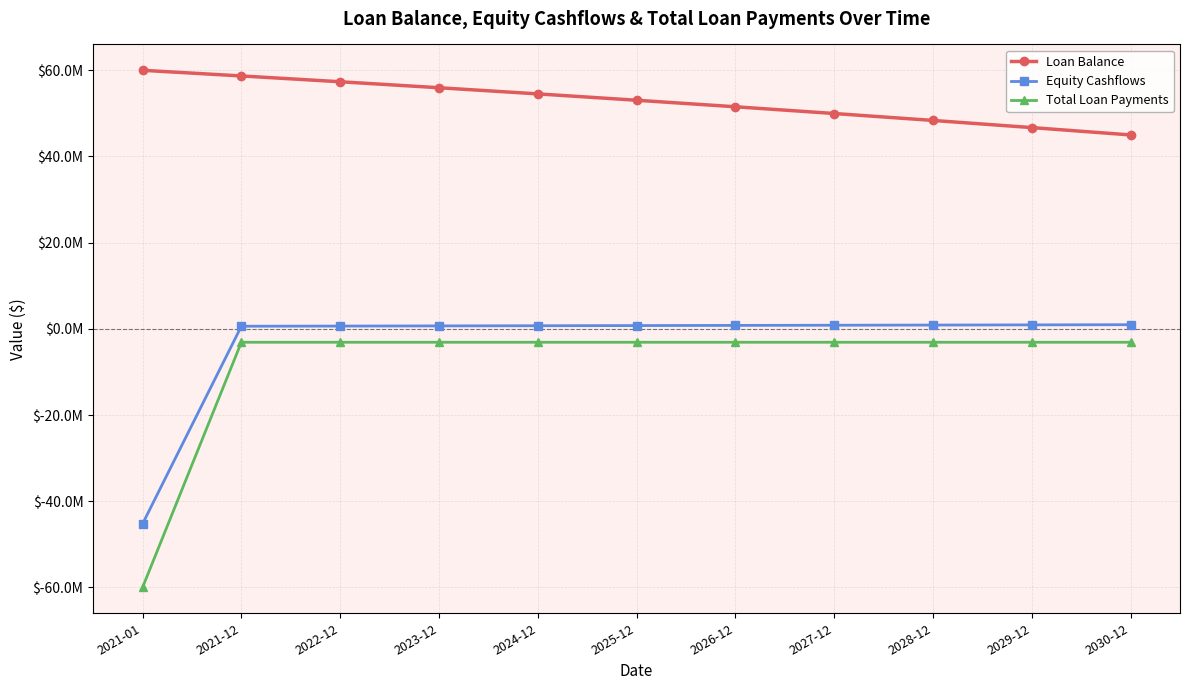

True or false: Equity Cashflows and Loan Balance intersect in this chart.

False